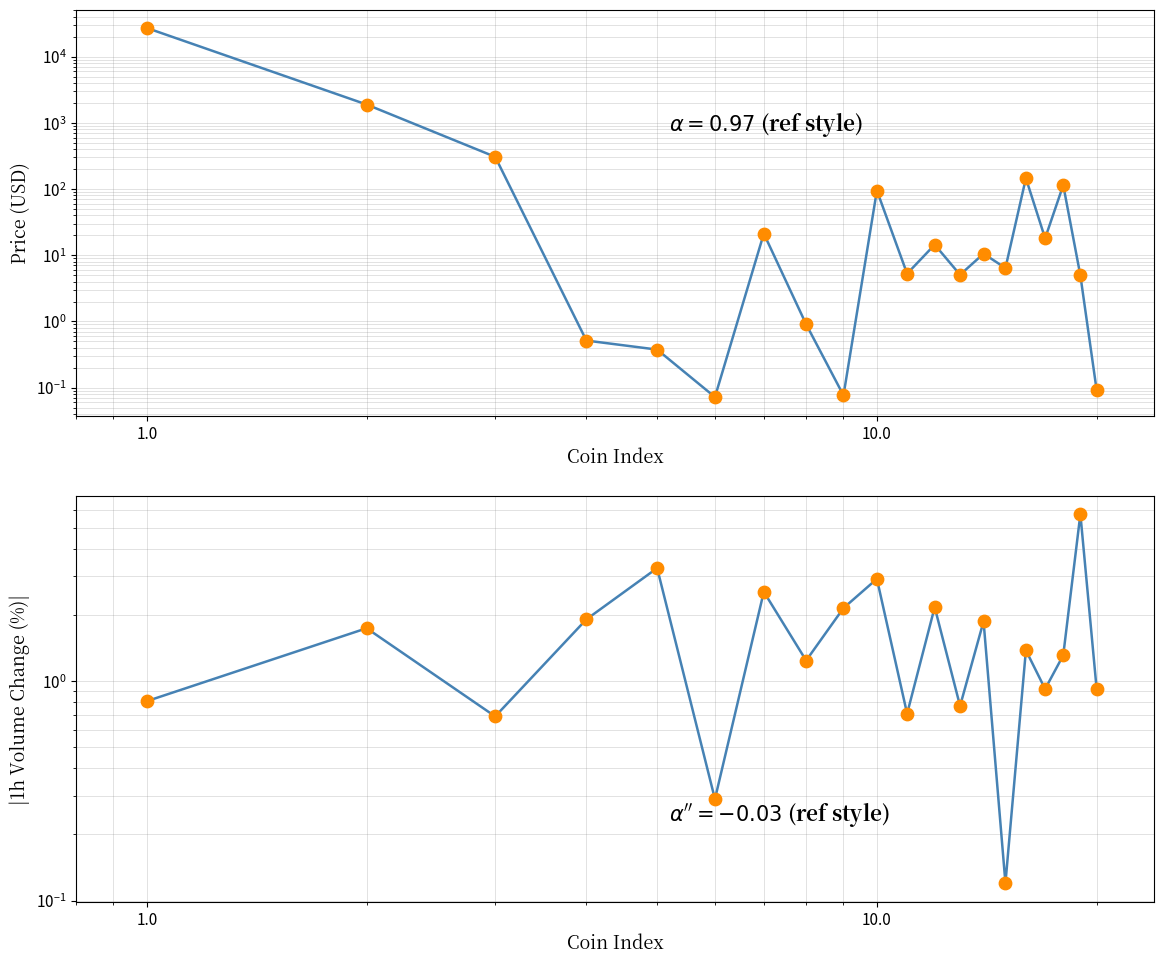

Which series contains the highest Y value?

Price